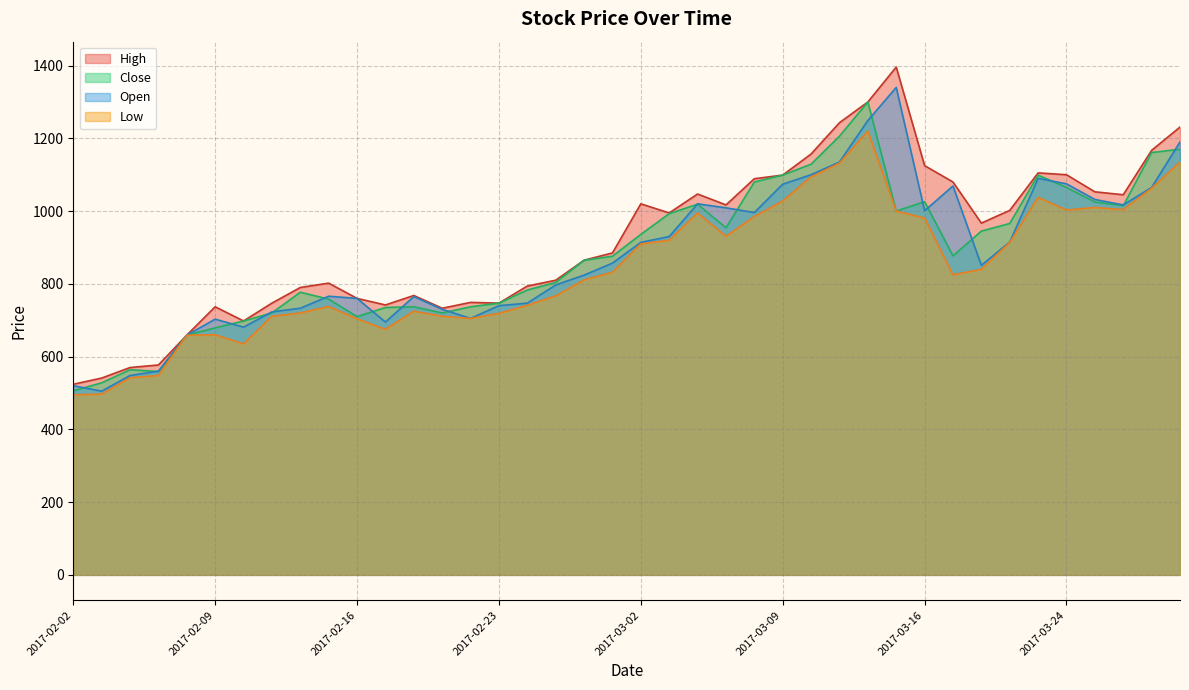

How many distinct data groups are displayed?

4